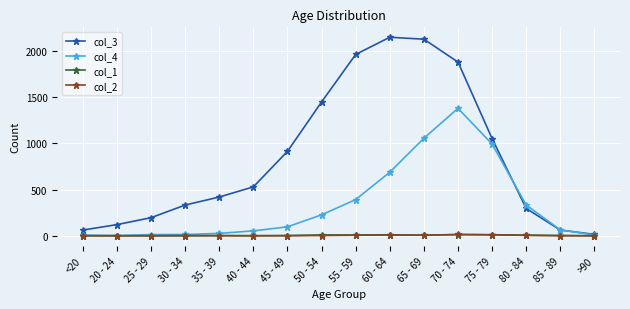

Which series has the widest spread of values?

col_3